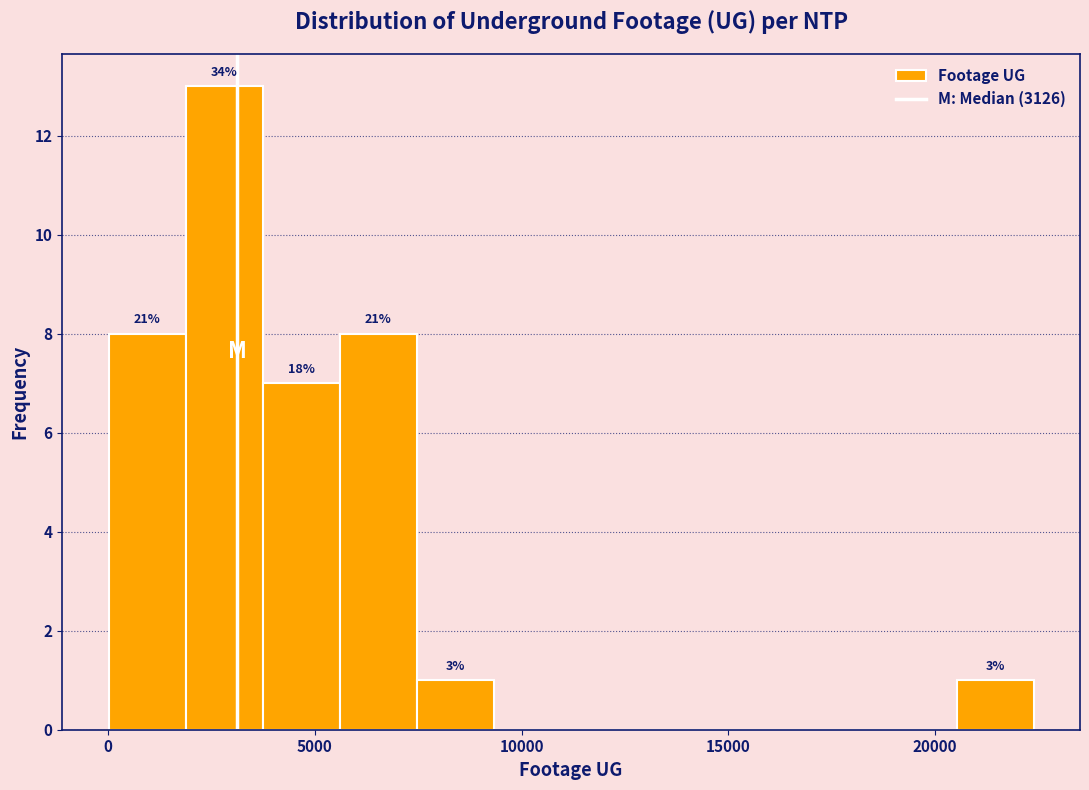

Read against the x-axis, roughly where is the centre of the tallest bar?

3000